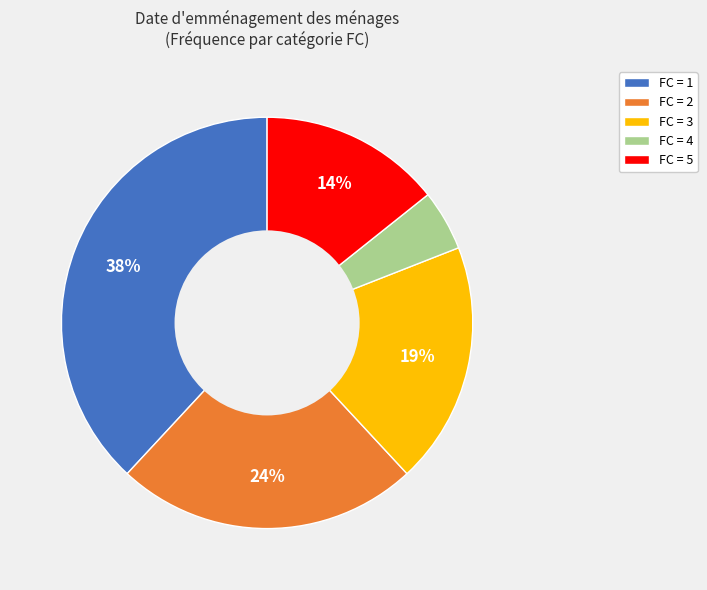

Do FC = 3 and FC = 2 together represent more than half of the pie?

No